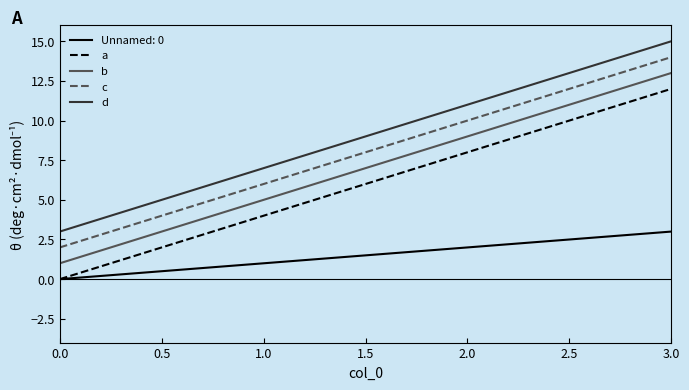

True or false: a and c intersect in this chart.

False